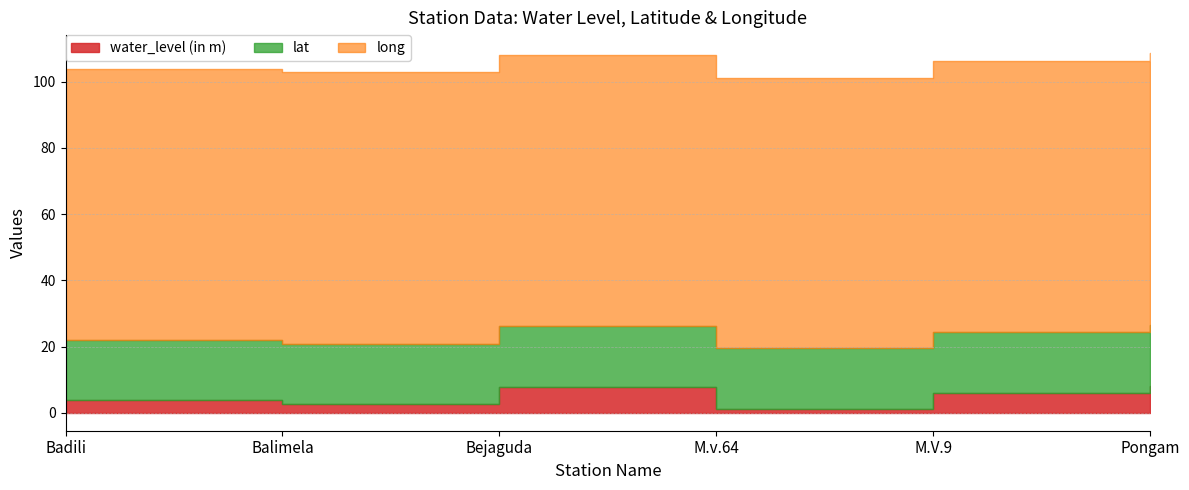

Reading left to right, extract all data points from this chart.

water_level (in m): Badili=3.9	Balimela=2.5	Bejaguda=7.7	M.v.64=1.3	M.V.9=6.0	Pongam=8.0
lat: Badili=18.2	Balimela=18.3	Bejaguda=18.5	M.v.64=18.2	M.V.9=18.3	Pongam=18.5
long: Badili=81.8	Balimela=82.1	Bejaguda=82.1	M.v.64=81.8	M.V.9=81.9	Pongam=82.1